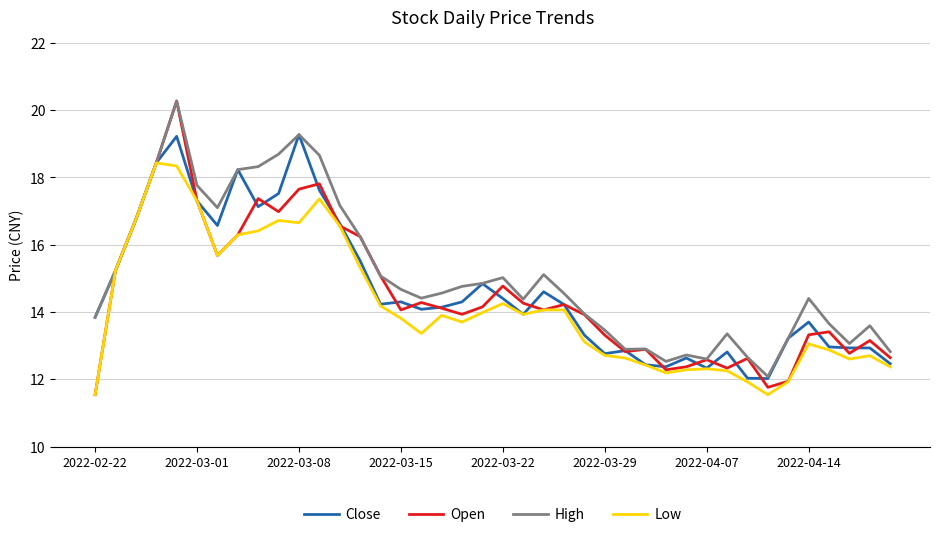

What is the smallest value displayed?

11.5